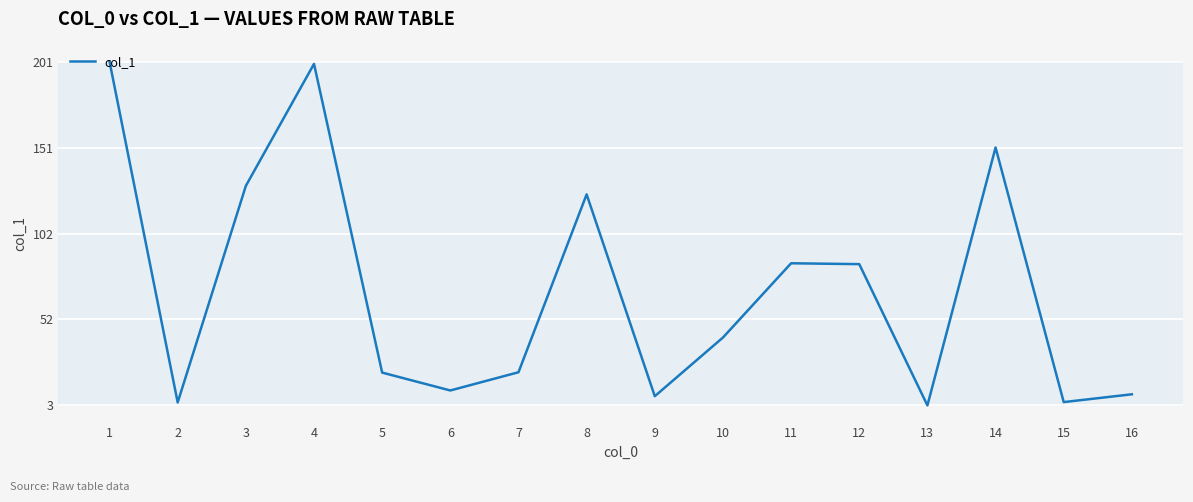

What is the maximum value shown in the chart?

201.0